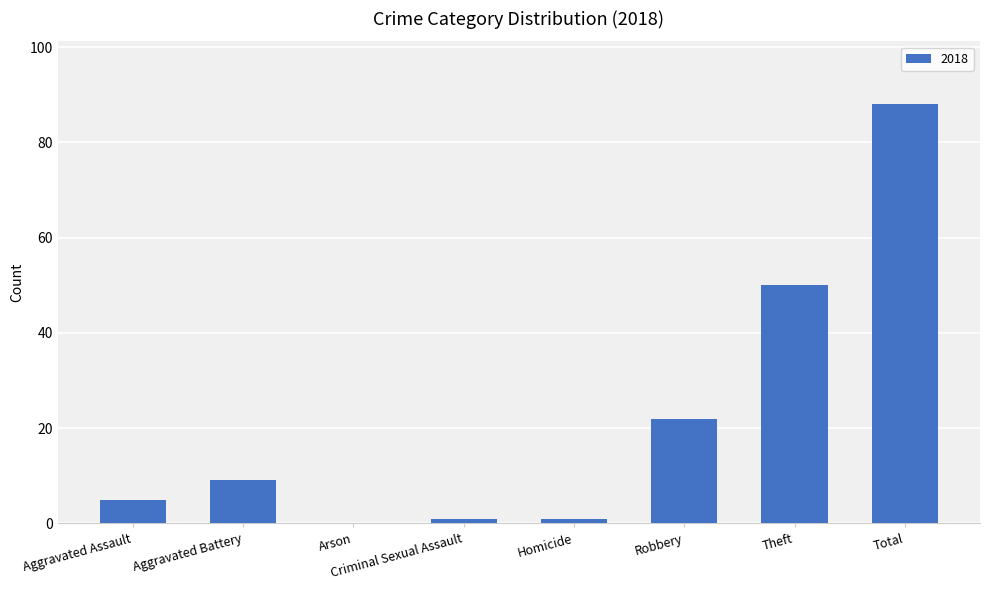

What is the sum of the values at Arson and Total?

88